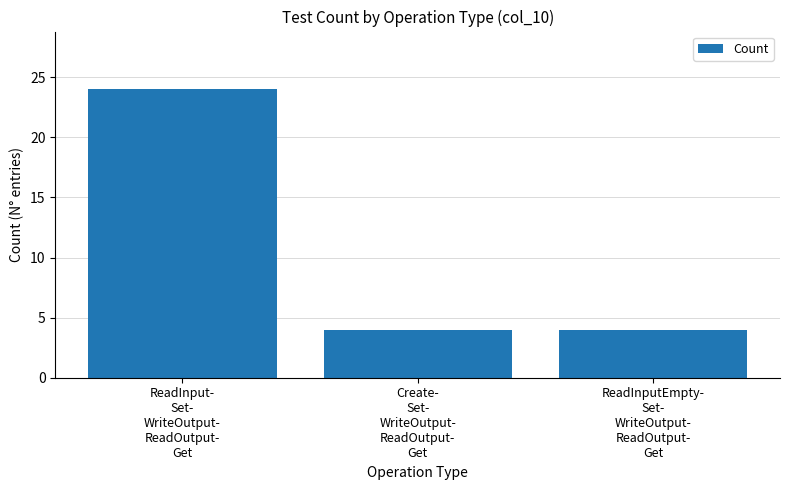

The chart shows a value of 4 at Create-
Set-
WriteOutput-
ReadOutput-
Get. True or false?

True